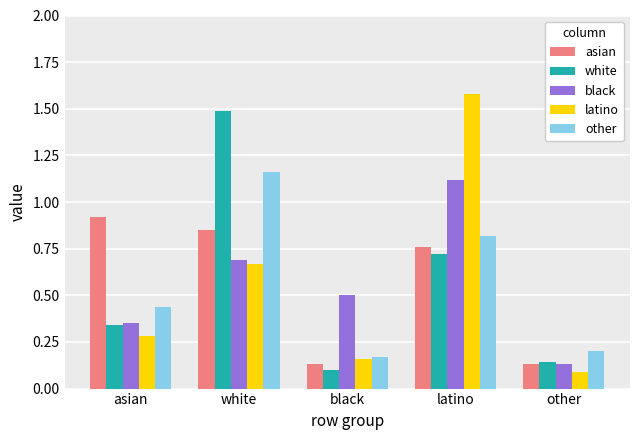

Which label corresponds to the largest value in the chart?

latino